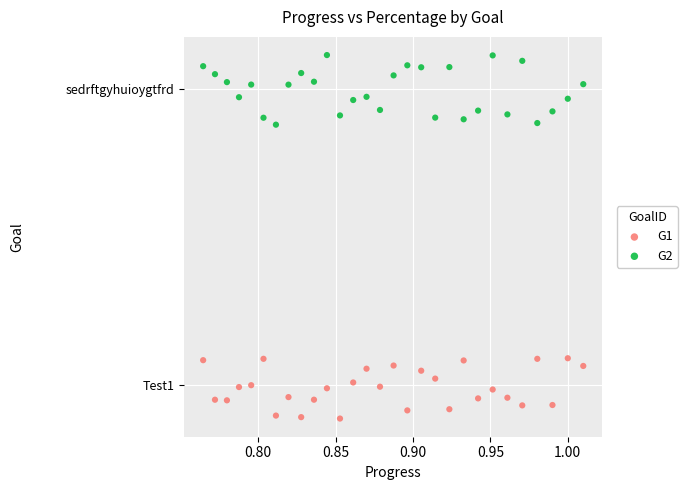

Which series reaches the maximum Y coordinate?

G2